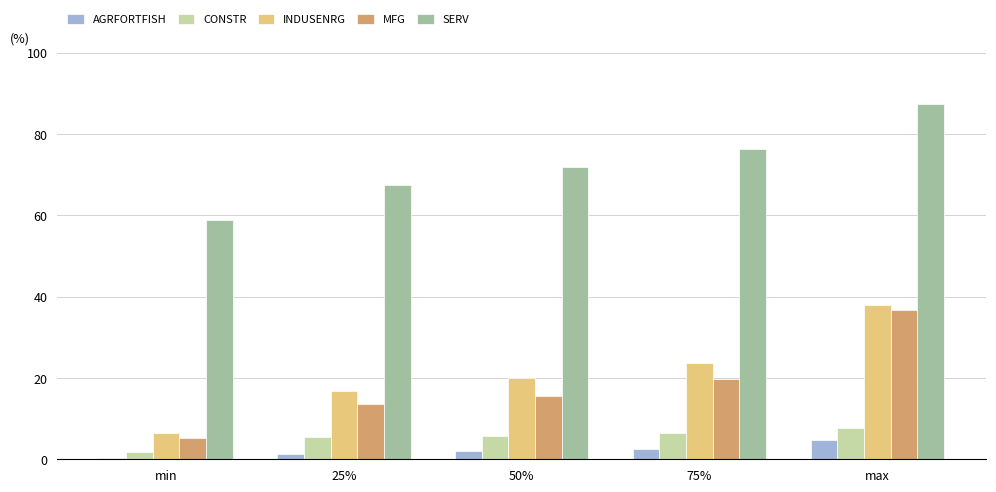

The value of INDUSENRG at 50% is 11.8. True or false?

False